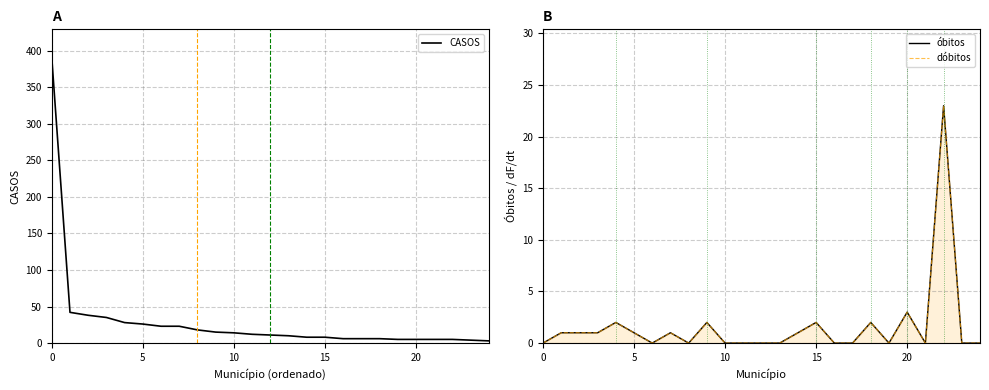

True or false: CASOS and dóbitos cross at least once.

True